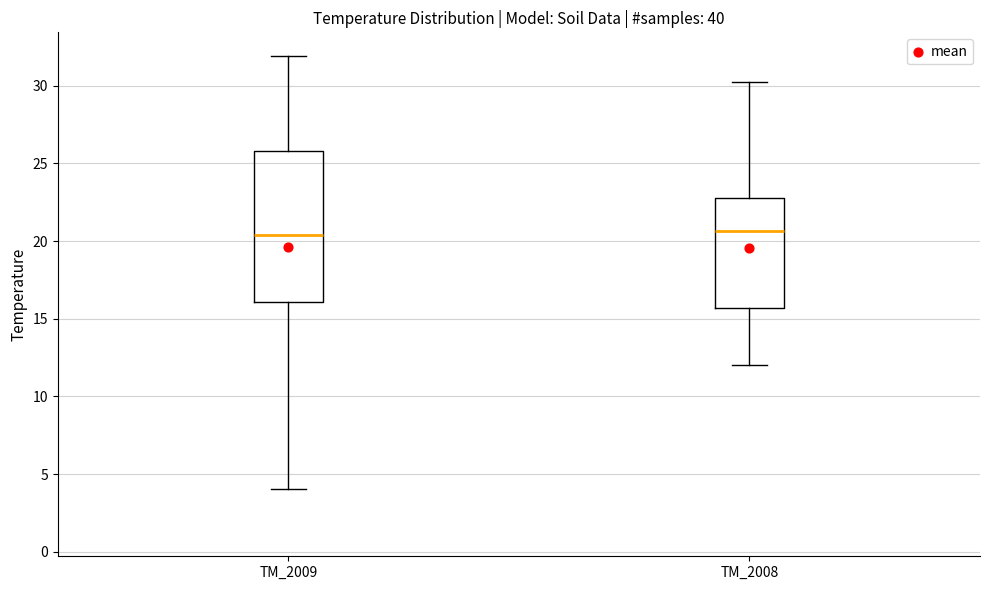

Where does the lower whisker of the box for TM_2008 end on the y-axis? The values are not printed on the chart, so give them approximately, as read against the axis.

12.0